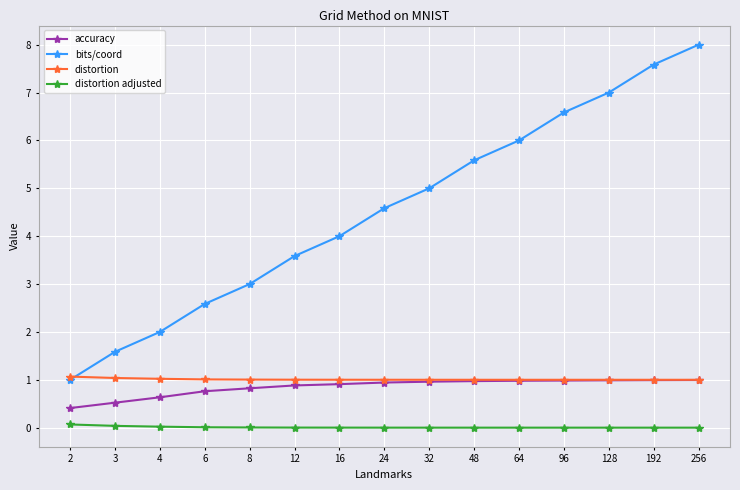

What is the total value across all series at 12?

5.5